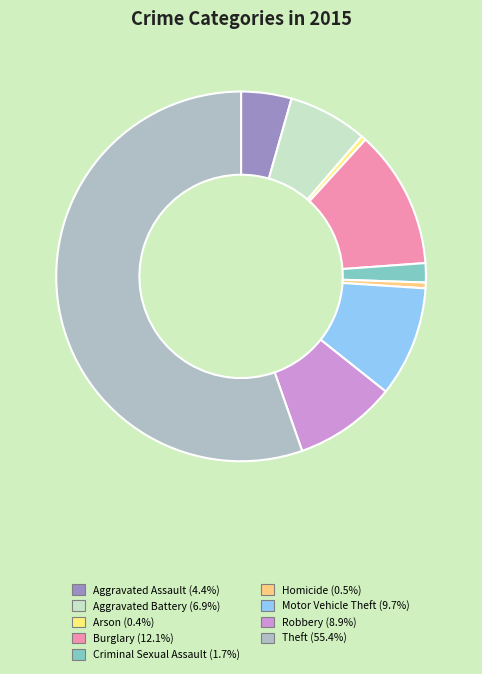

Rank the categories by value from highest to lowest.

Theft, Burglary, Motor Vehicle Theft, Robbery, Aggravated Battery, Aggravated Assault, Criminal Sexual Assault, Homicide, Arson